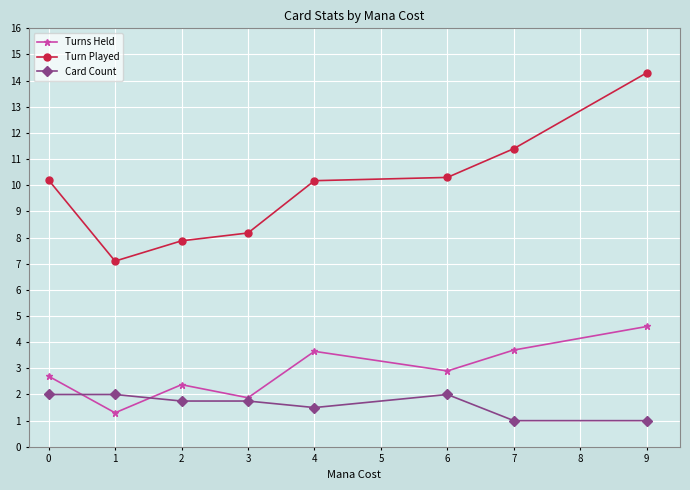

What is the difference between the second highest and minimum values in the Turn Played series?

4.3